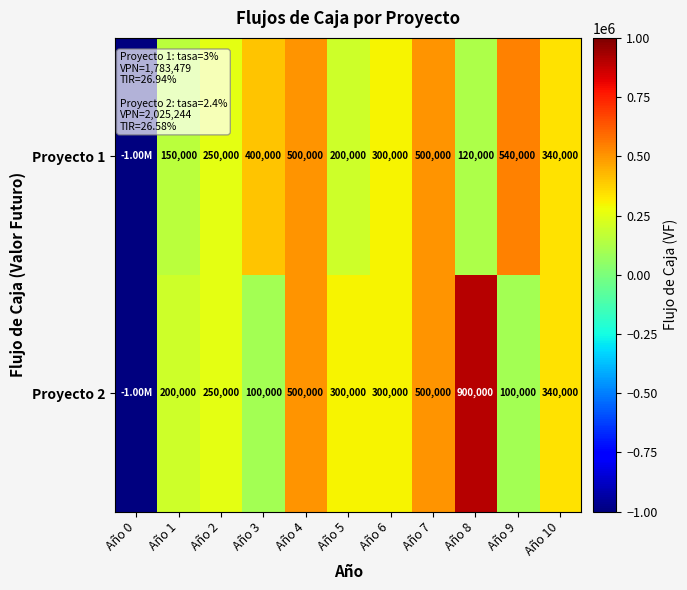

What is the total value across all series at Año 10?

680000